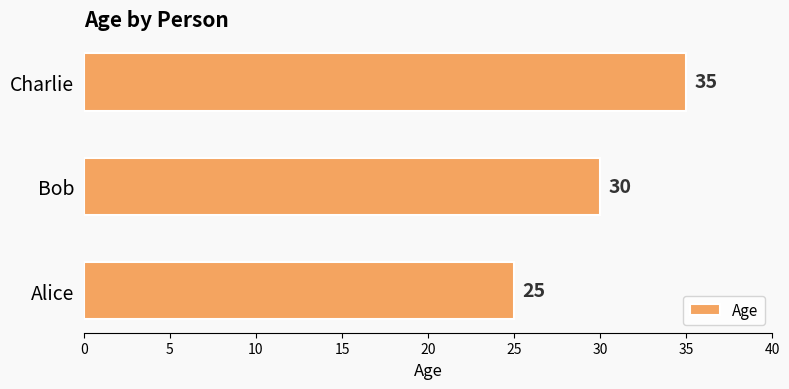

Reading top to bottom, transcribe all the data shown in this chart.

35	30	25